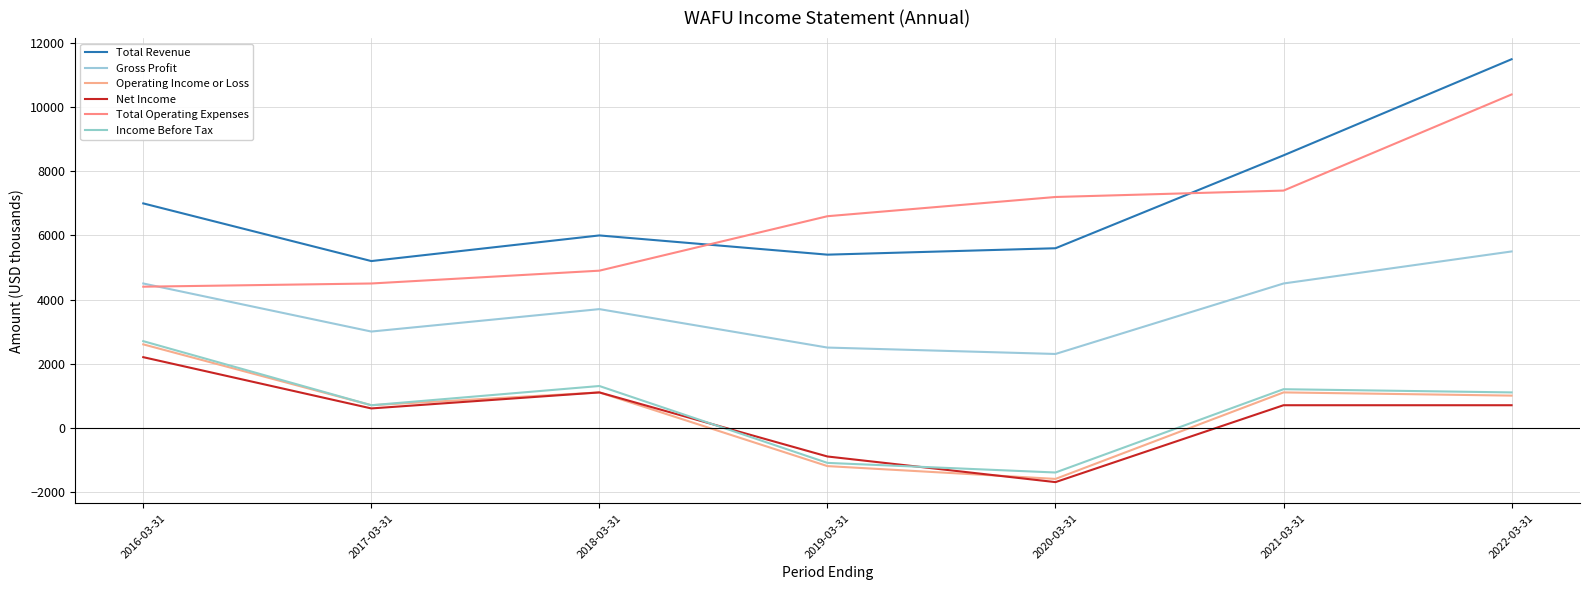

True or false: Gross Profit and Total Revenue cross at least once.

False